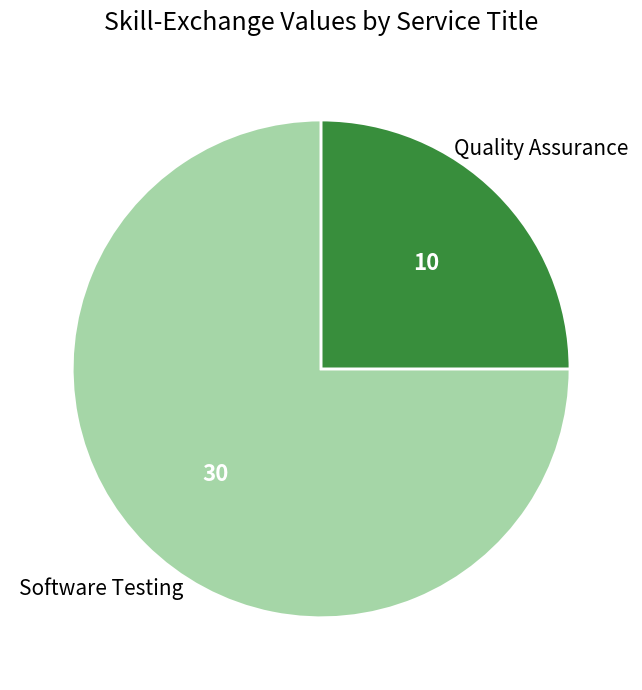

Is the sum of Quality Assurance and Software Testing greater than half?

Yes